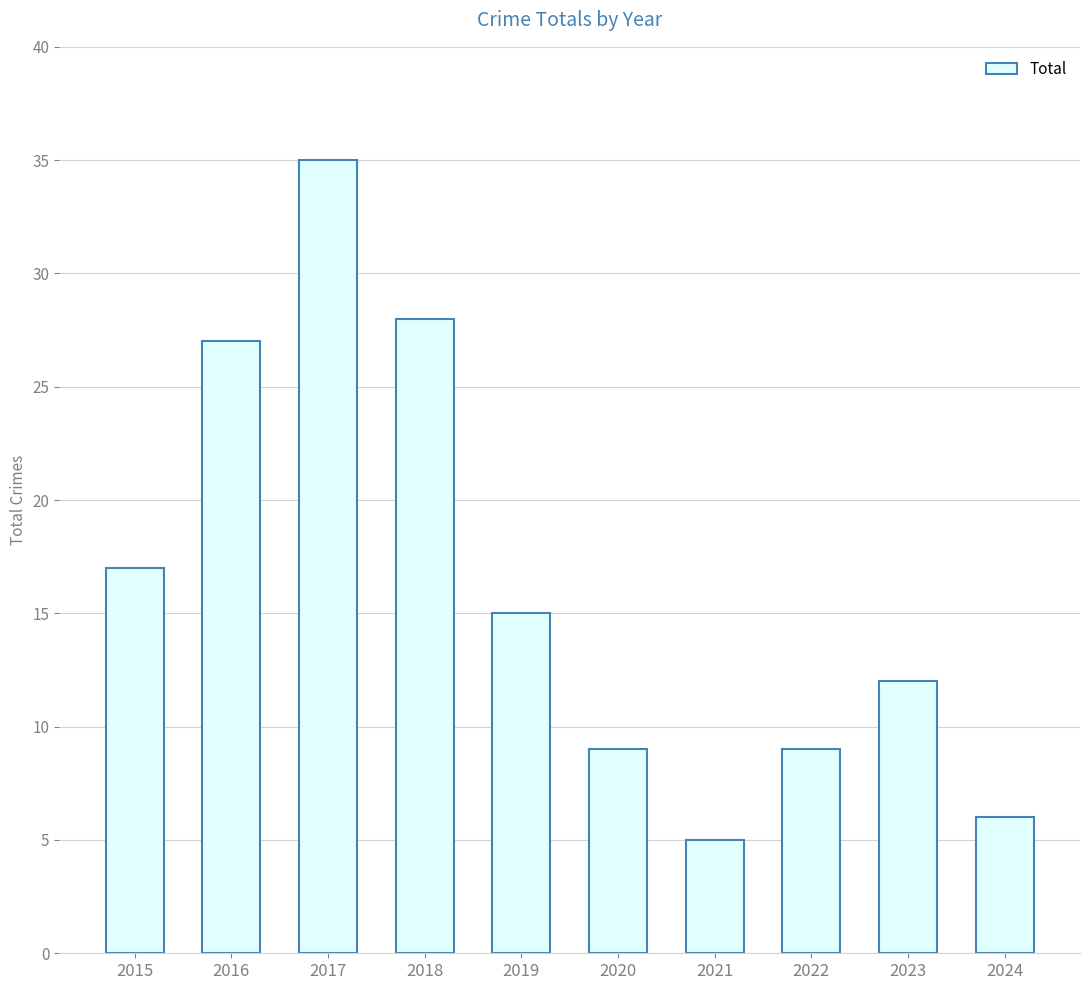

What is the difference between the second highest and minimum values?

23